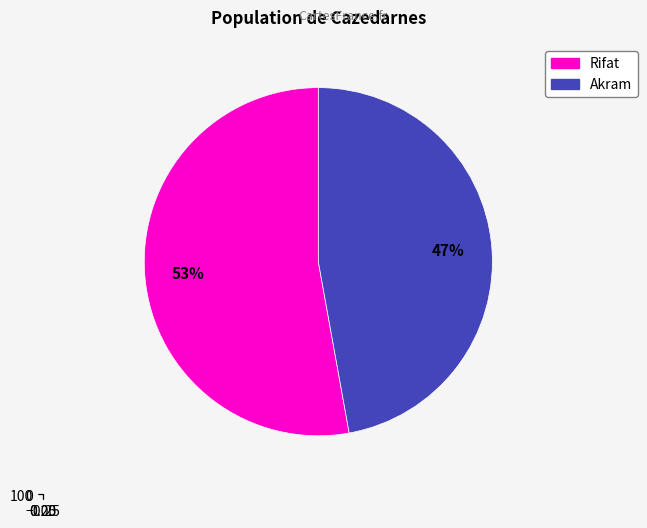

Count the number of slices in the pie.

2